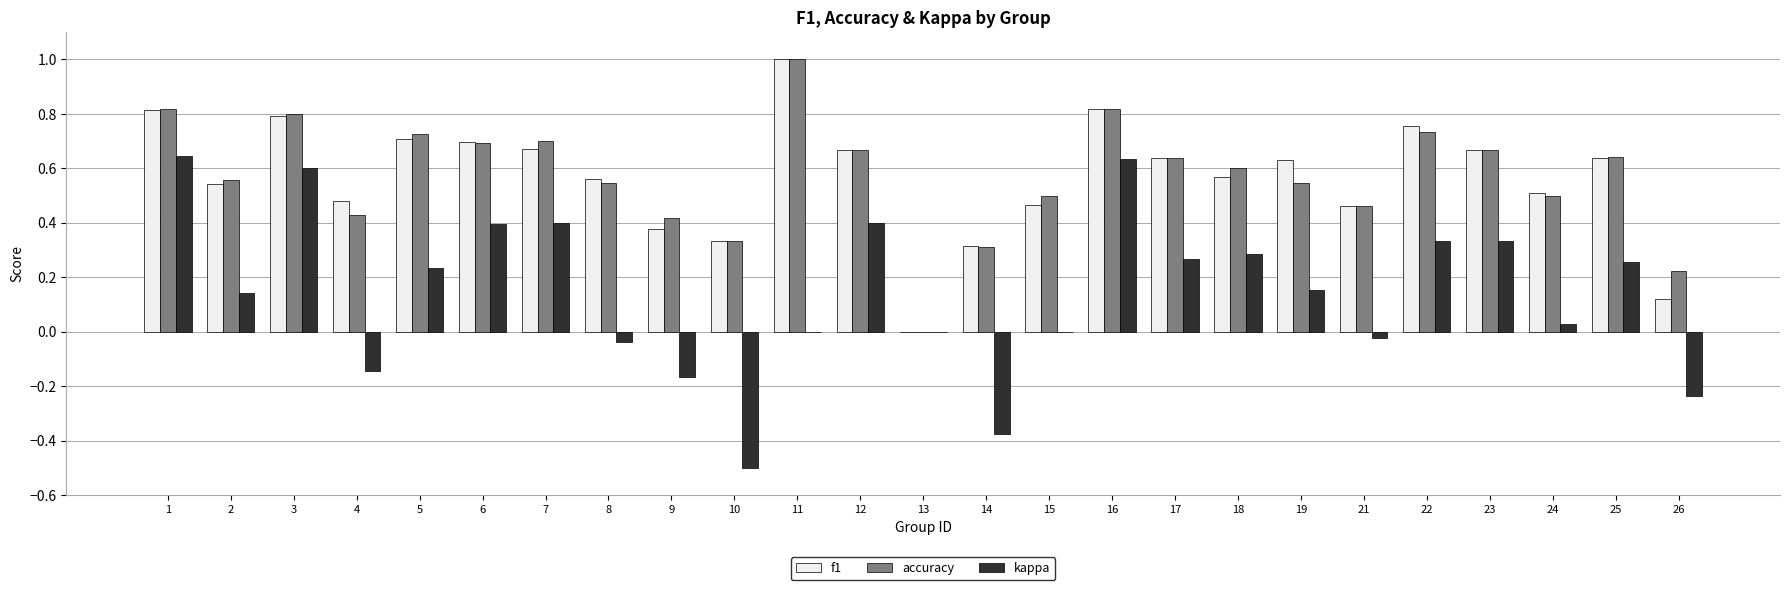

At which label does accuracy reach its peak?

11